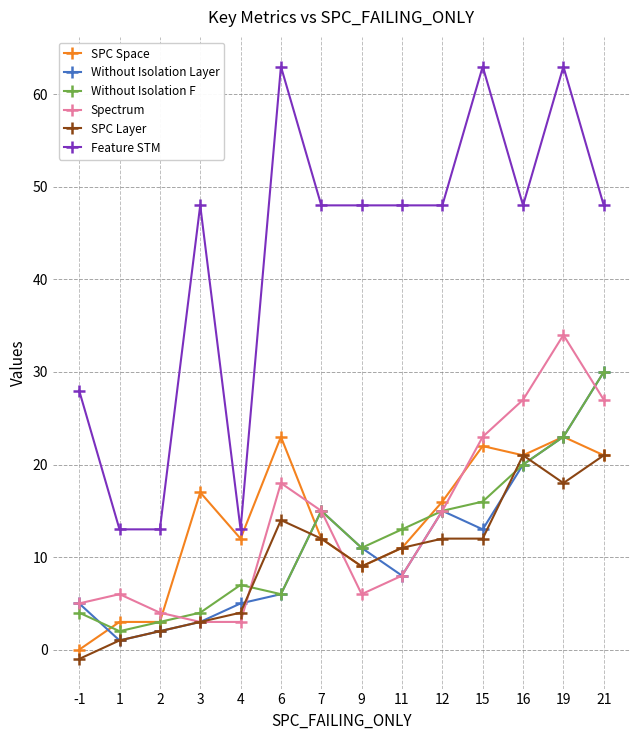

True or false: Spectrum has more than 0 points higher than both neighbors.

True